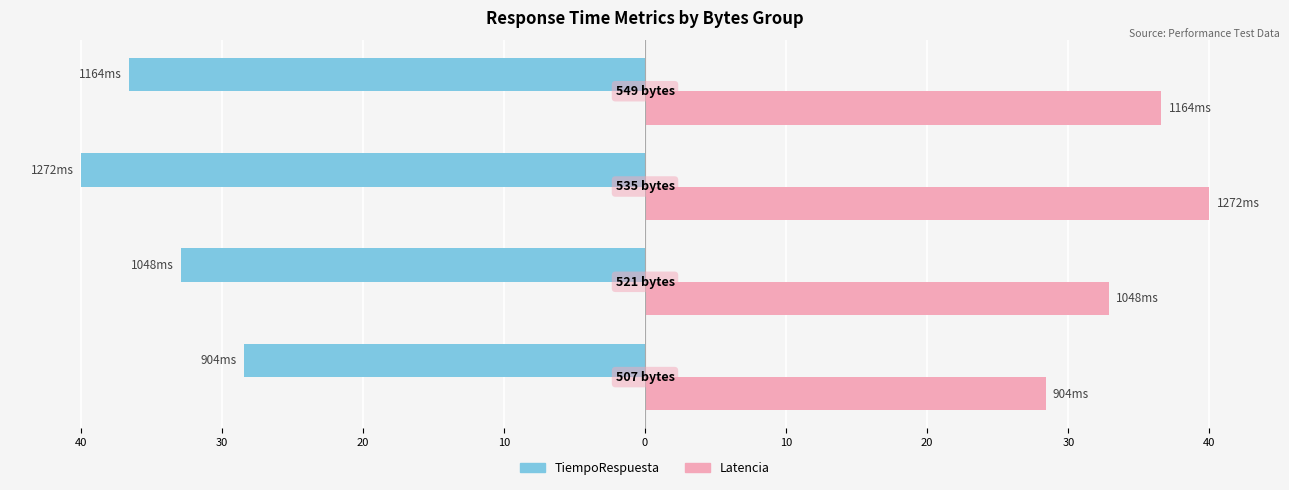

Reading left to right, what are all the values shown in this chart?

TiempoRespuesta: -28.4	-32.9	-40.0	-36.6
Latencia: 28.4	32.9	40.0	36.6